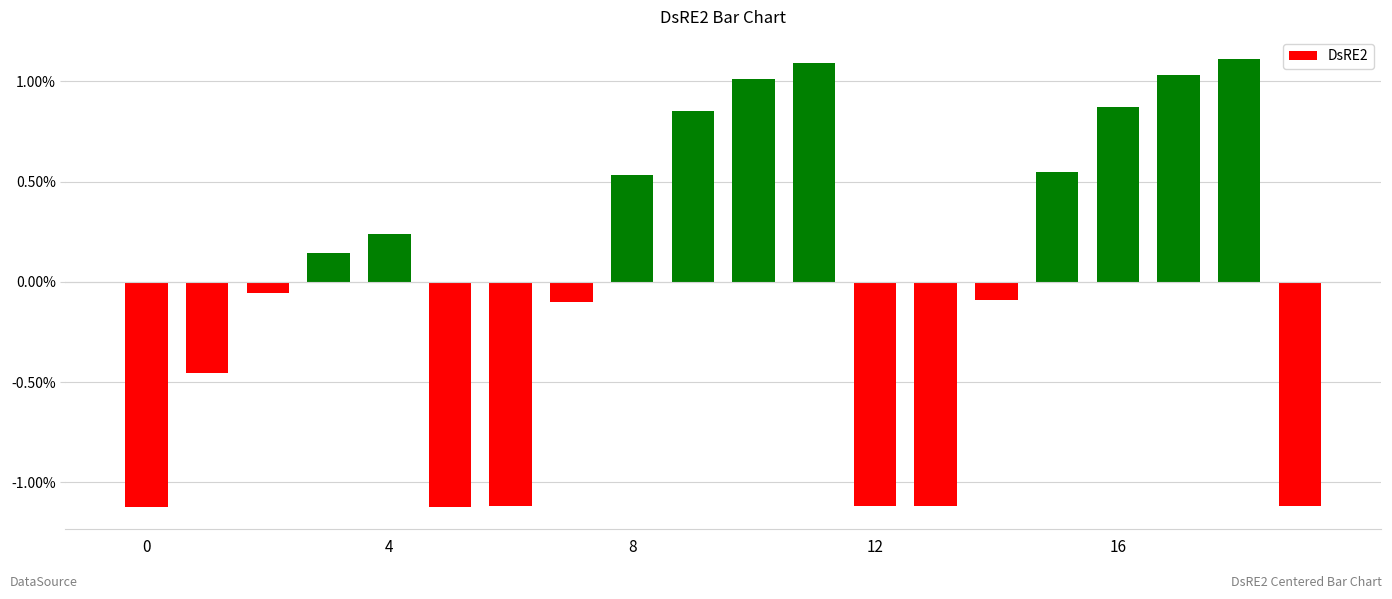

What is the smallest value displayed?

-1.1